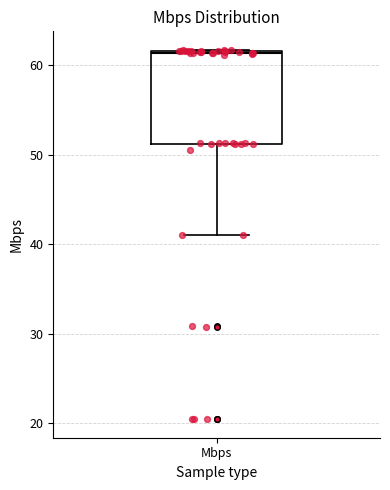

Transcribe this box plot: give where the median line is, the range the box spans, and where the two whiskers end, as read against the y-axis. The values are not printed on the chart, so give them approximately, as read against the axis.

median 61, box 51 to 62, whiskers 41 to 62